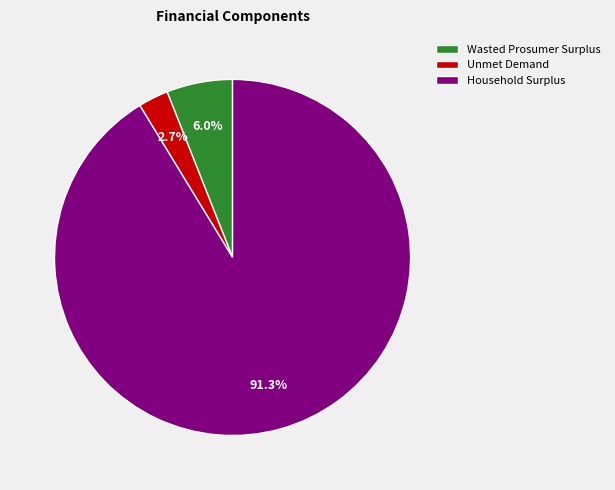

Rank the categories by value from highest to lowest.

Household Surplus, Wasted Prosumer Surplus, Unmet Demand